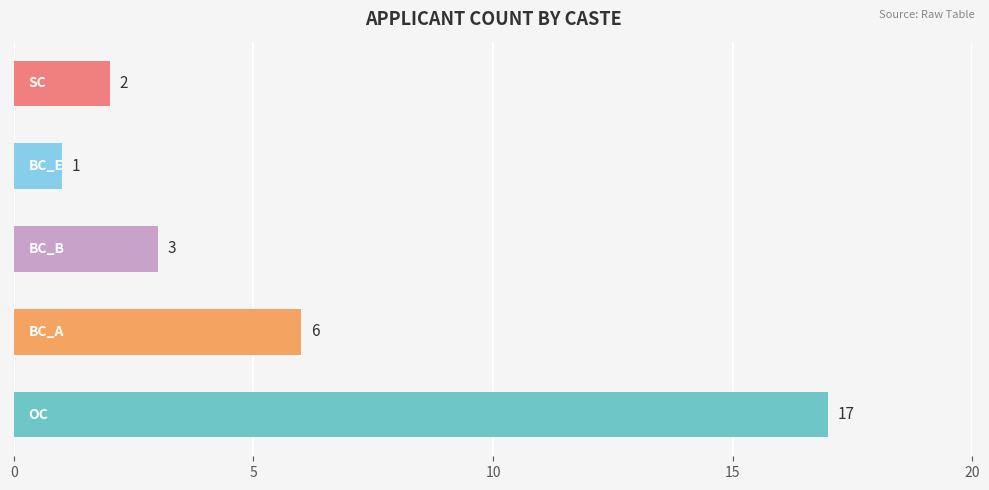

Reading bottom to top, list all the values displayed in this chart.

17	6	3	1	2